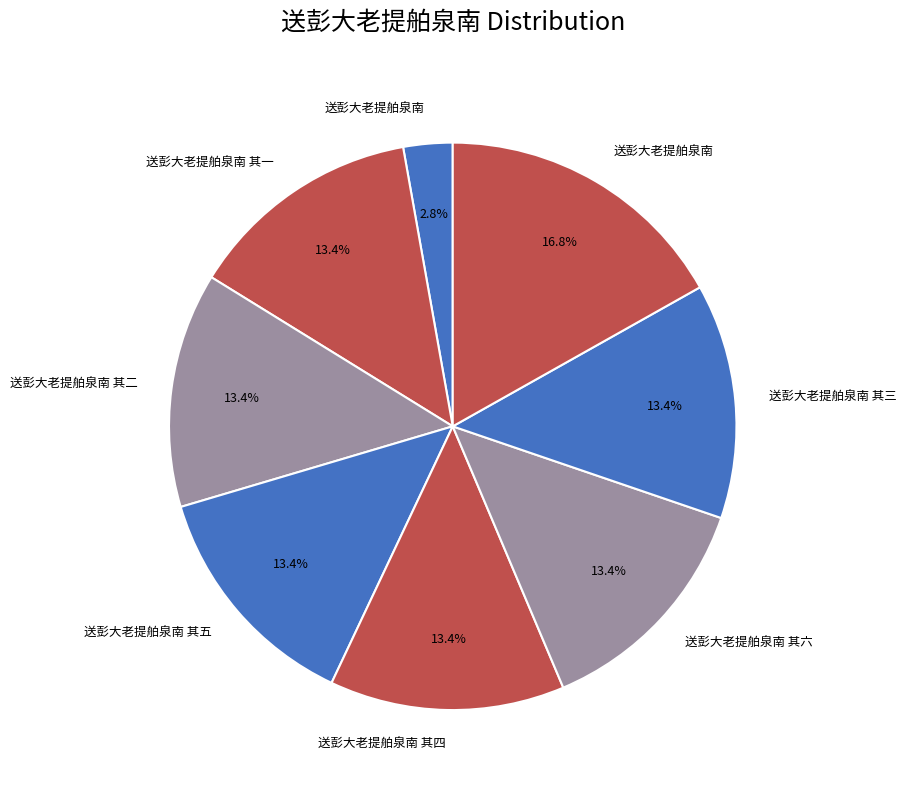

How many segments does this pie chart have?

8